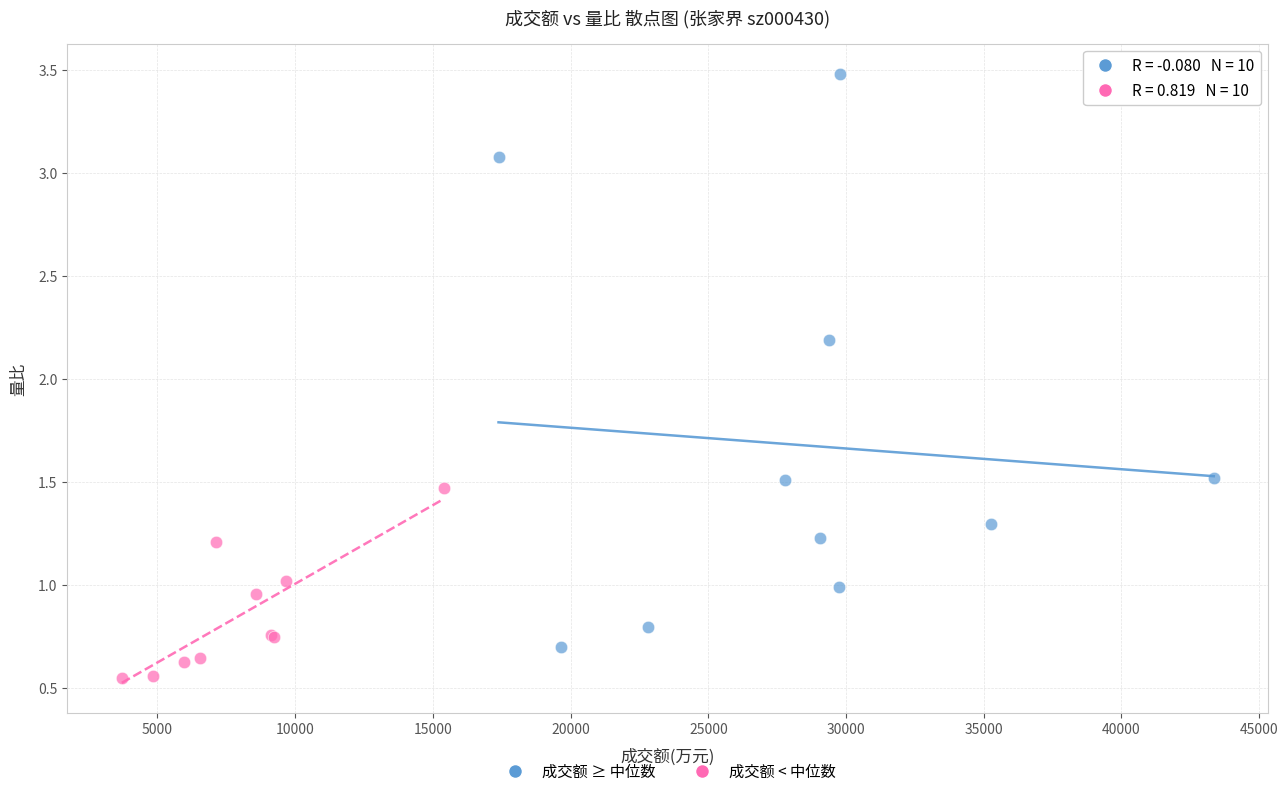

Which series has the widest spread of Y values?

成交额 ≥ 中位数